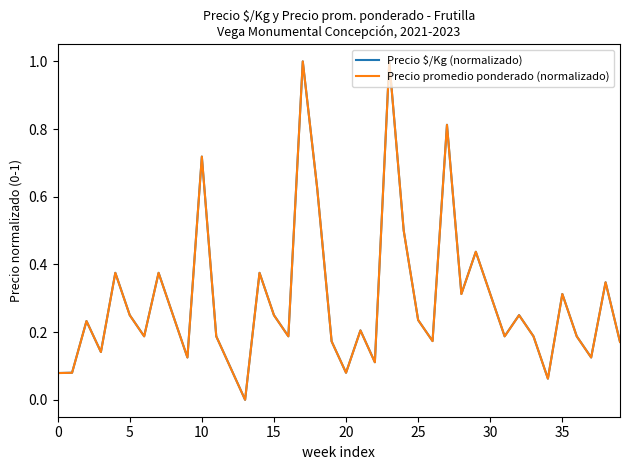

At how many categories does at least one series exceed 0?

39